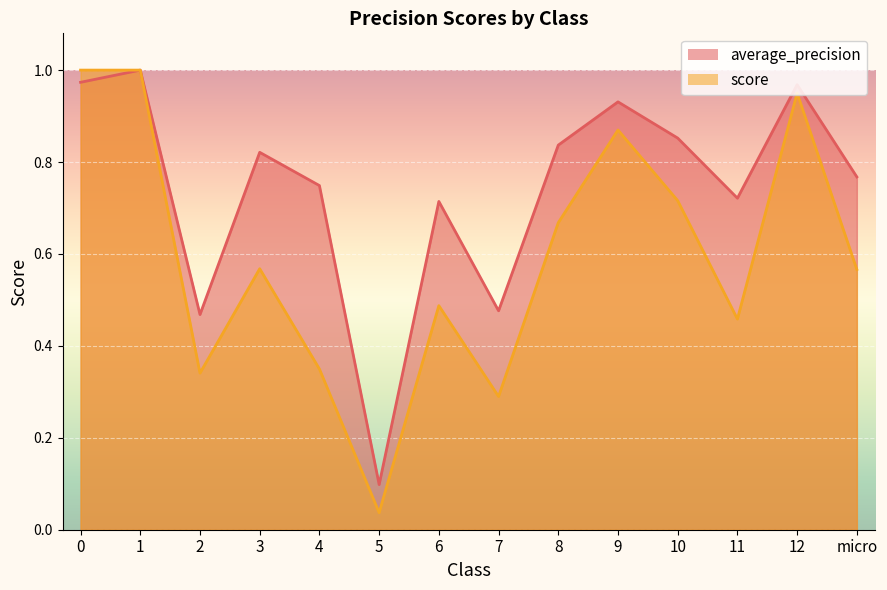

Does the chart display data point markers on the line(s)?

No